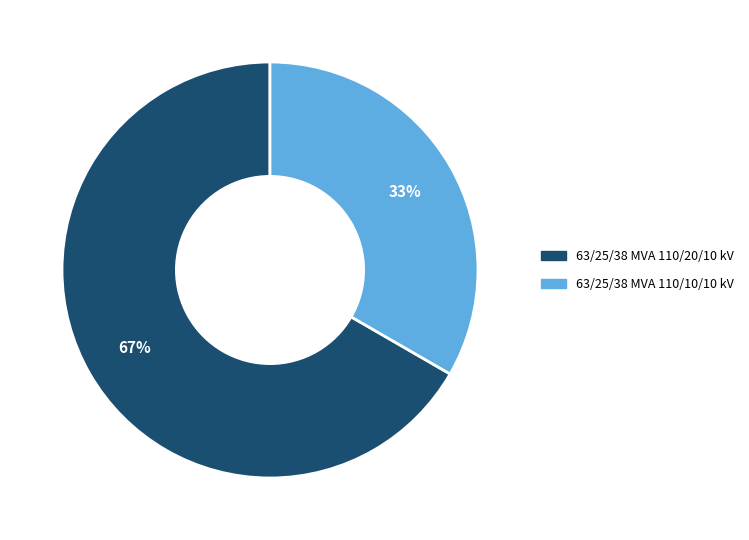

How many segments does this pie chart have?

2